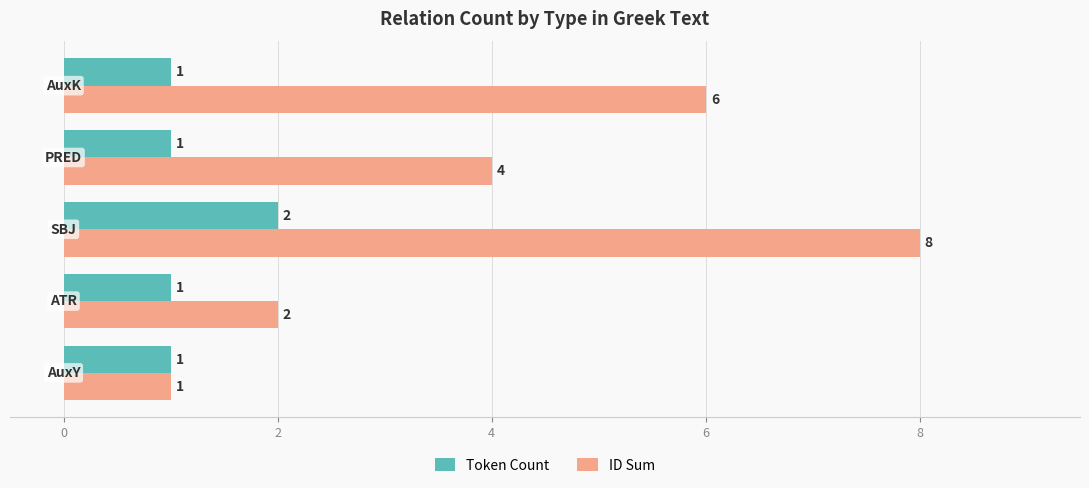

What is the difference between the maximum and minimum values in the ID Sum series?

7